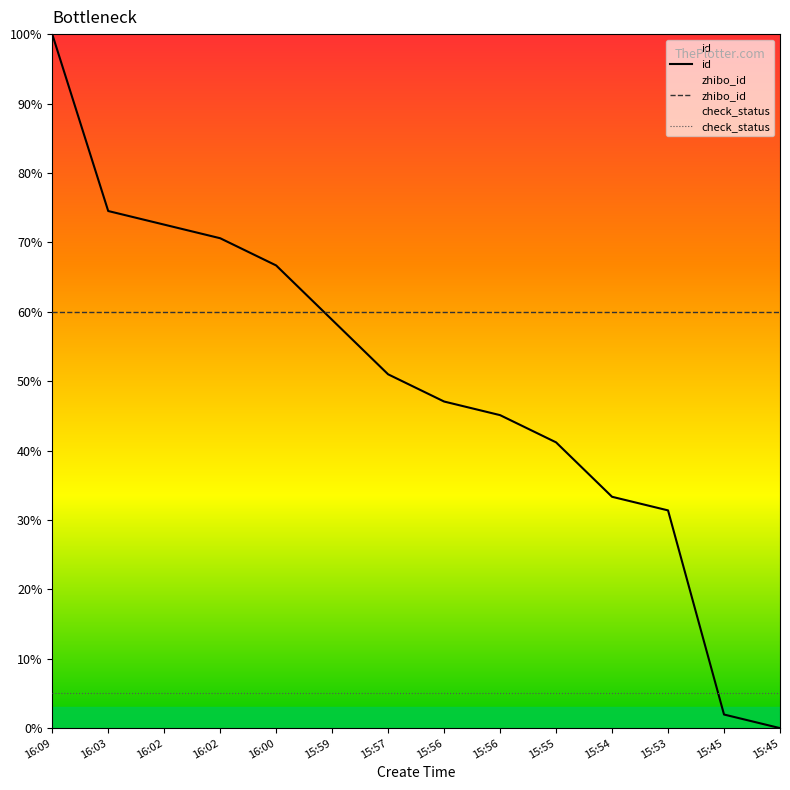

True or false: zhibo_id has more than 2 points higher than both neighbors.

False